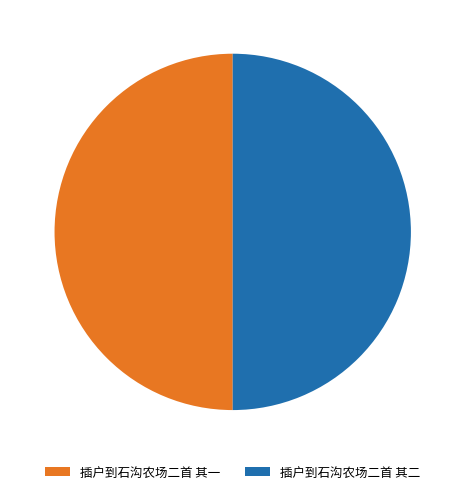

Is it true that 插户到石沟农场二首 其一 is 36% of the pie?

False